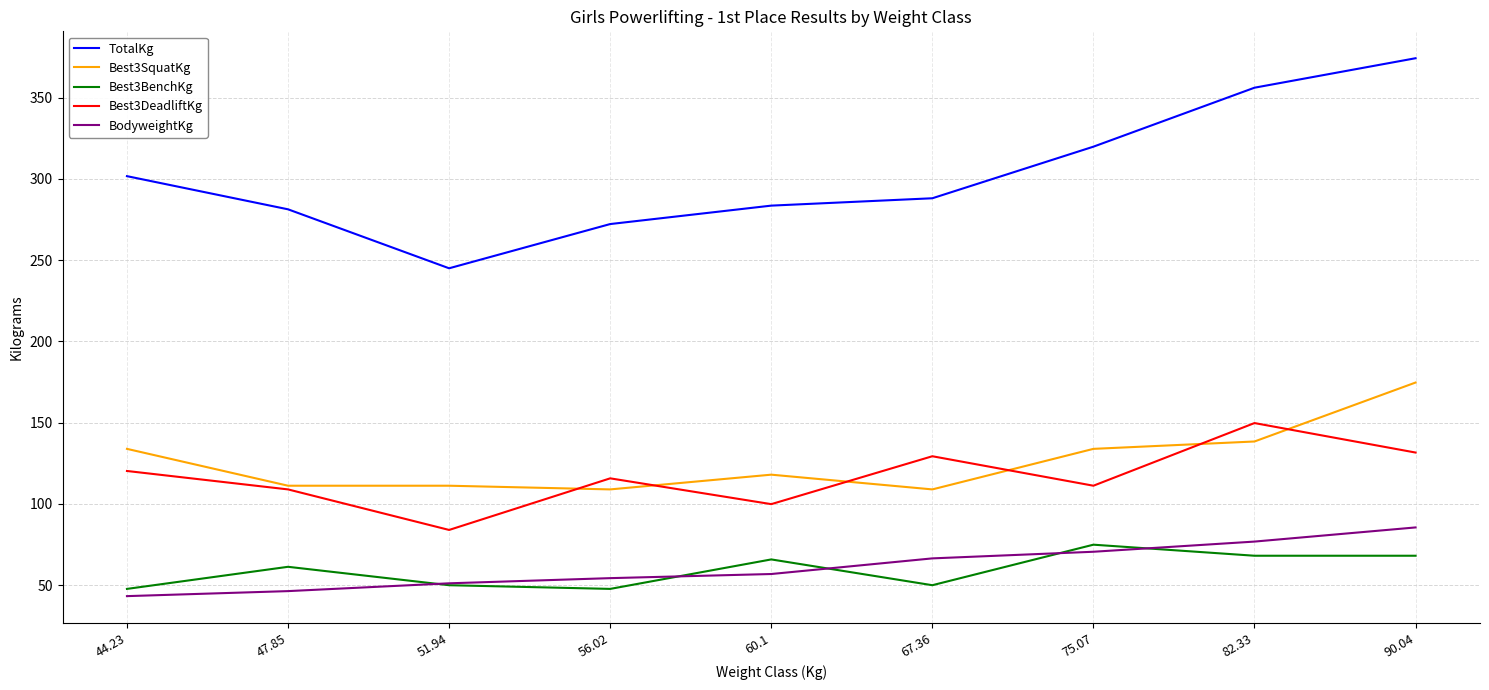

What is the highest value of the TotalKg series?

374.2